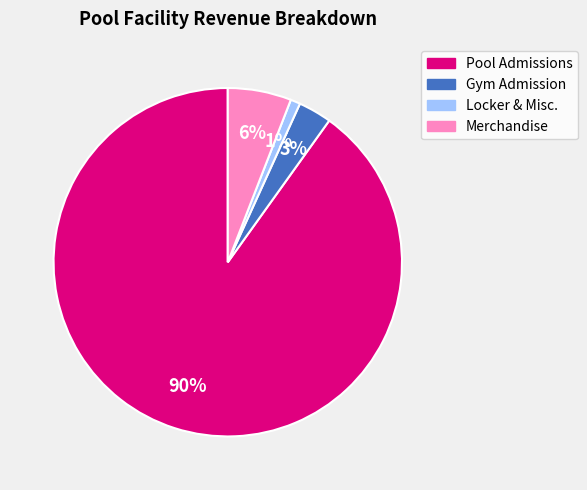

Does any single category account for the majority?

Yes